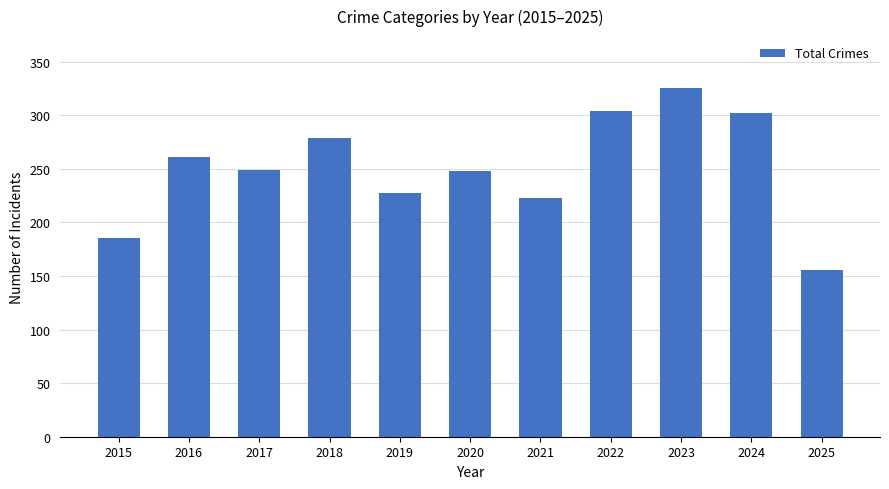

What is the value of the 7th bar from the left?

223